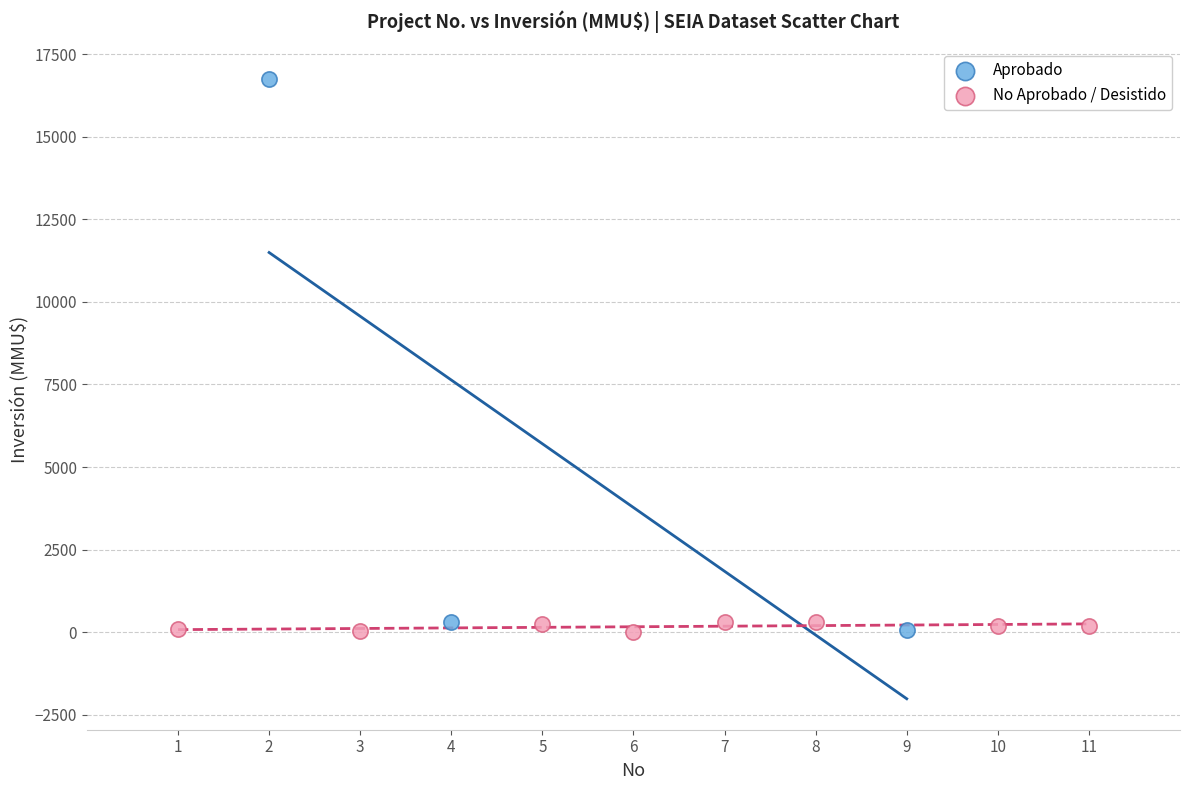

Which series has the widest spread of Y values?

Aprobado